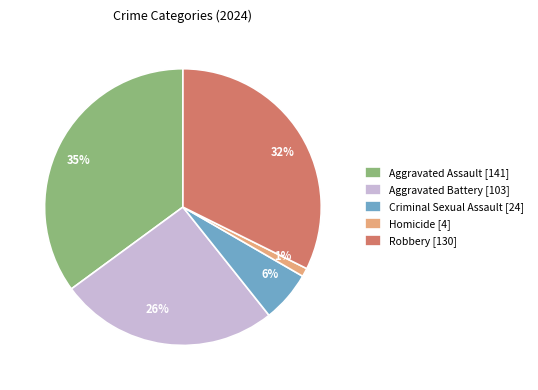

Is it true that Homicide is 1% of the pie?

True